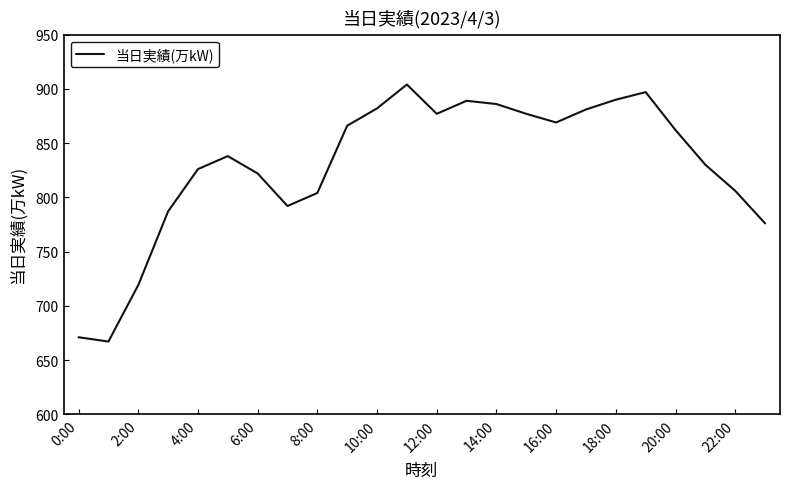

What is the difference between the maximum and minimum values?

237